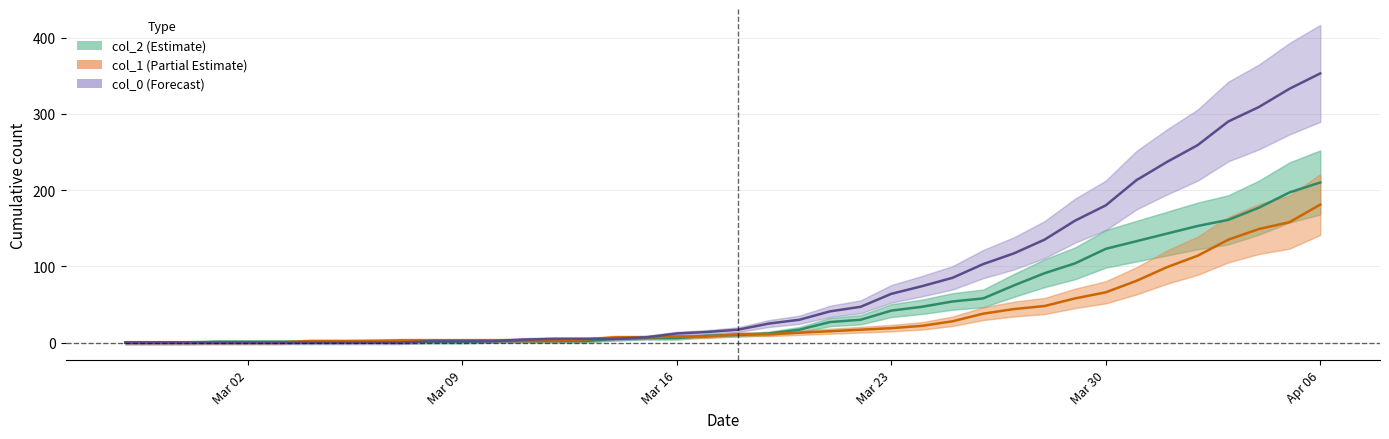

True or false: col_2 (Estimate) has a value of 208 at Mar 30.

False